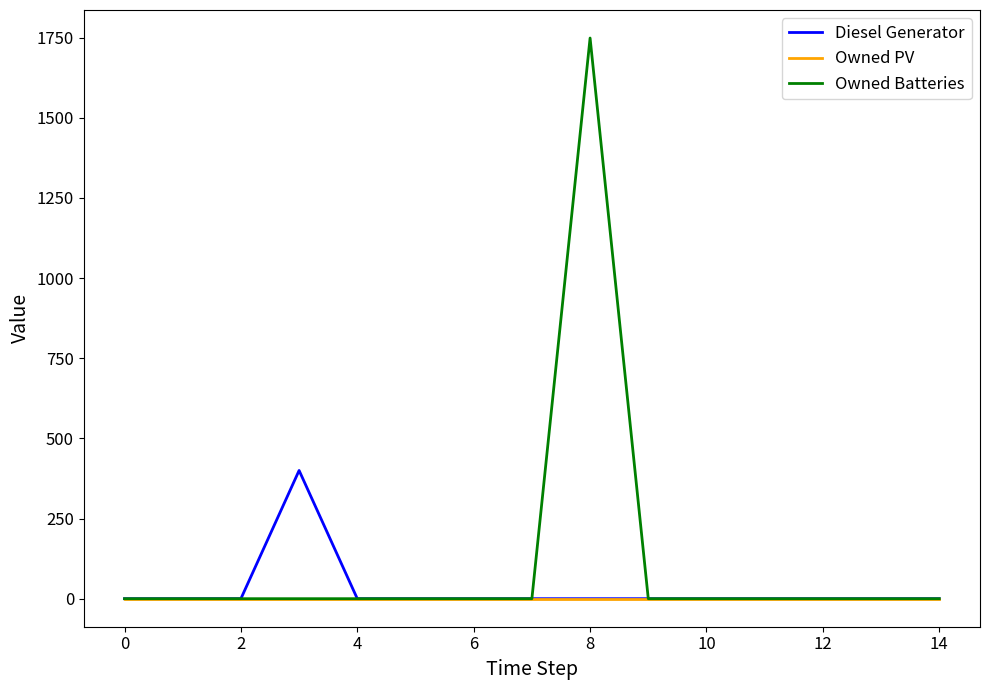

Which series has the widest spread of values?

Owned Batteries